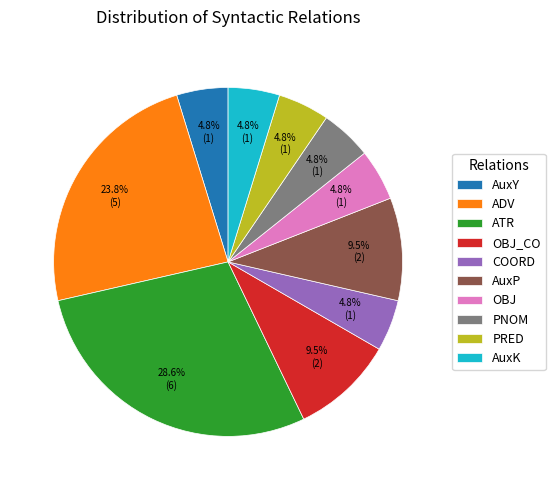

Which has a higher value, ATR or COORD?

ATR